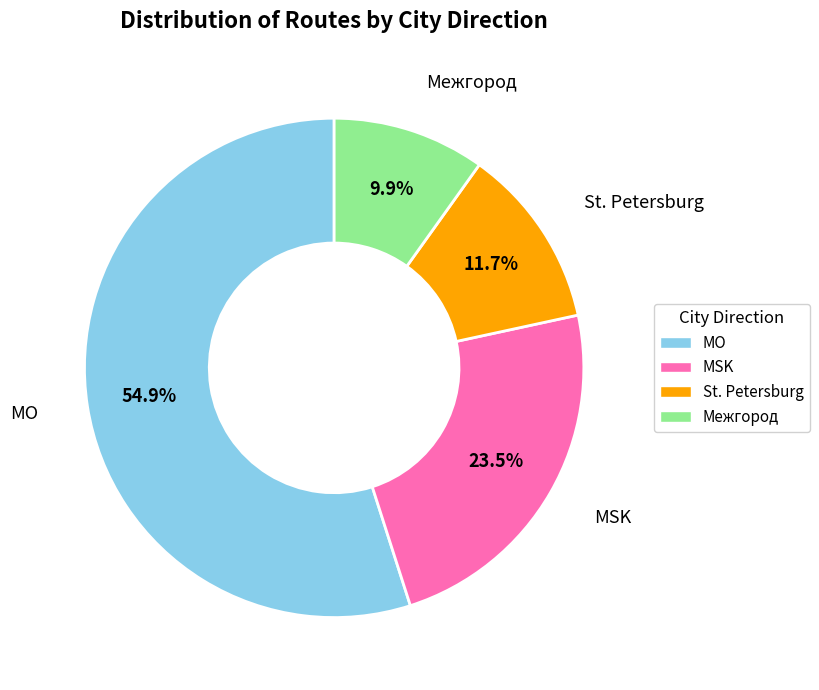

Rank the categories by value from lowest to highest.

Межгород, St. Petersburg, MSK, MO